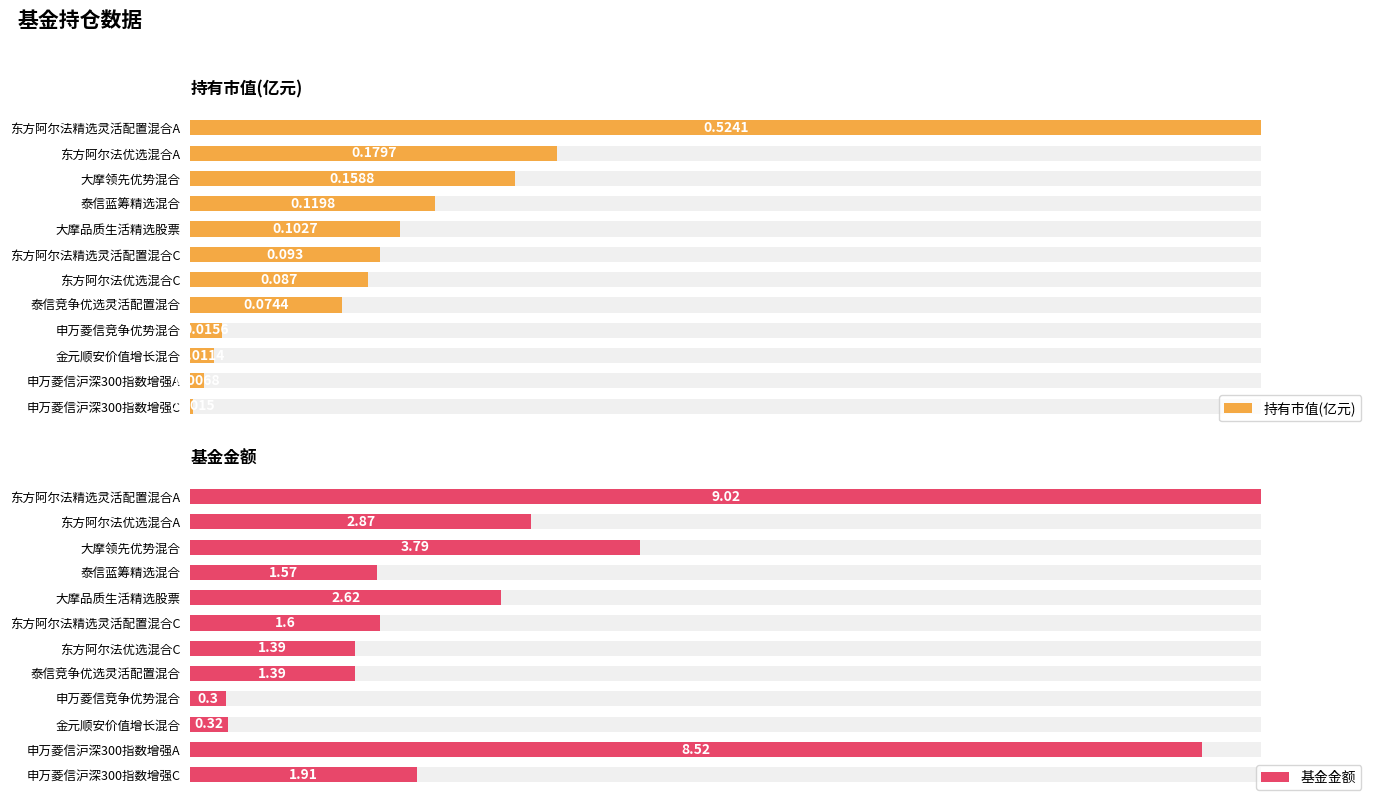

Reading left to right, list all the values displayed in this chart.

持有市值(亿元): 0.5	0.2	0.2	0.1	0.1	0.1	0.1	0.1	0.0	0.0	0.0	0.0
基金金额: 9.0	2.9	3.8	1.6	2.6	1.6	1.4	1.4	0.3	0.3	8.5	1.9